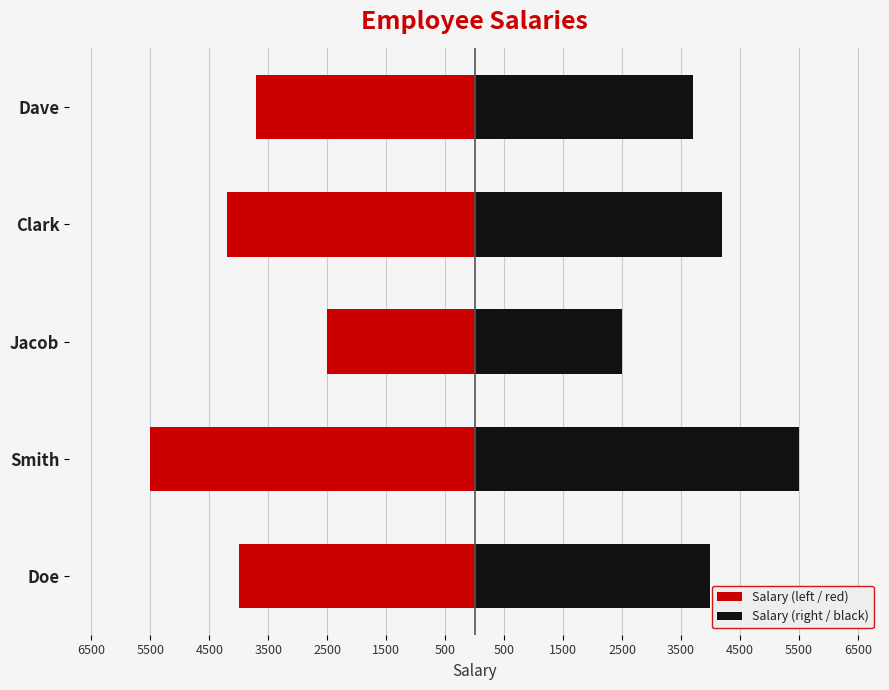

How many series are shown in this chart?

2